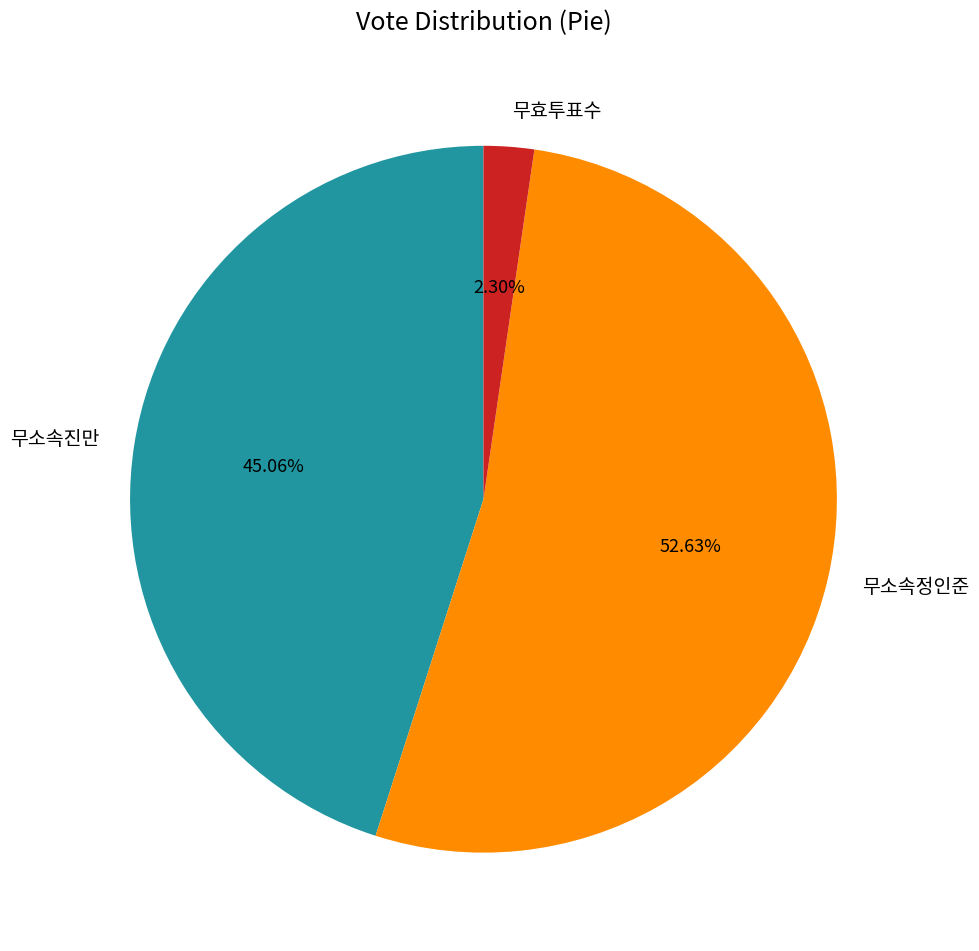

Which has a higher value, 무효투표수 or 무소속진만?

무소속진만